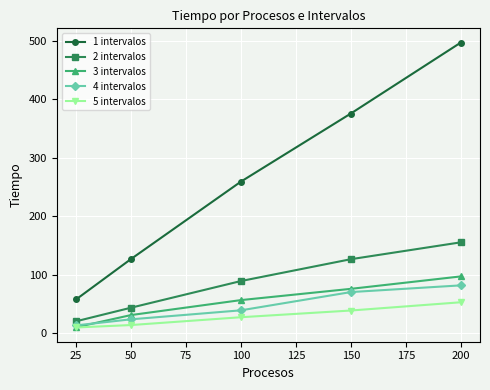

Which series has the largest total across all categories?

1 intervalos